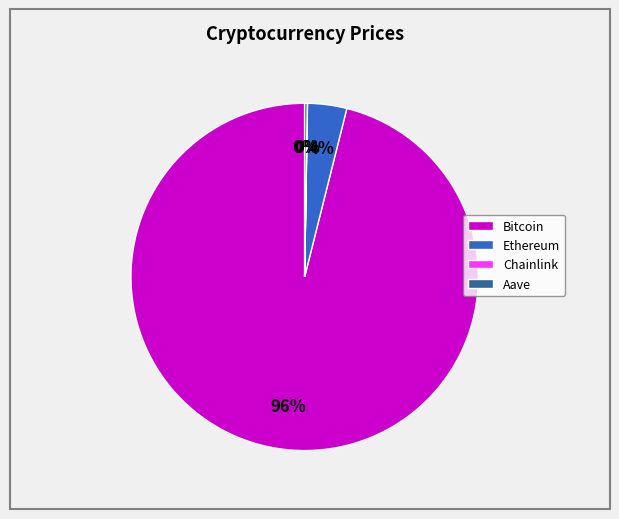

Which slice is the largest?

Bitcoin